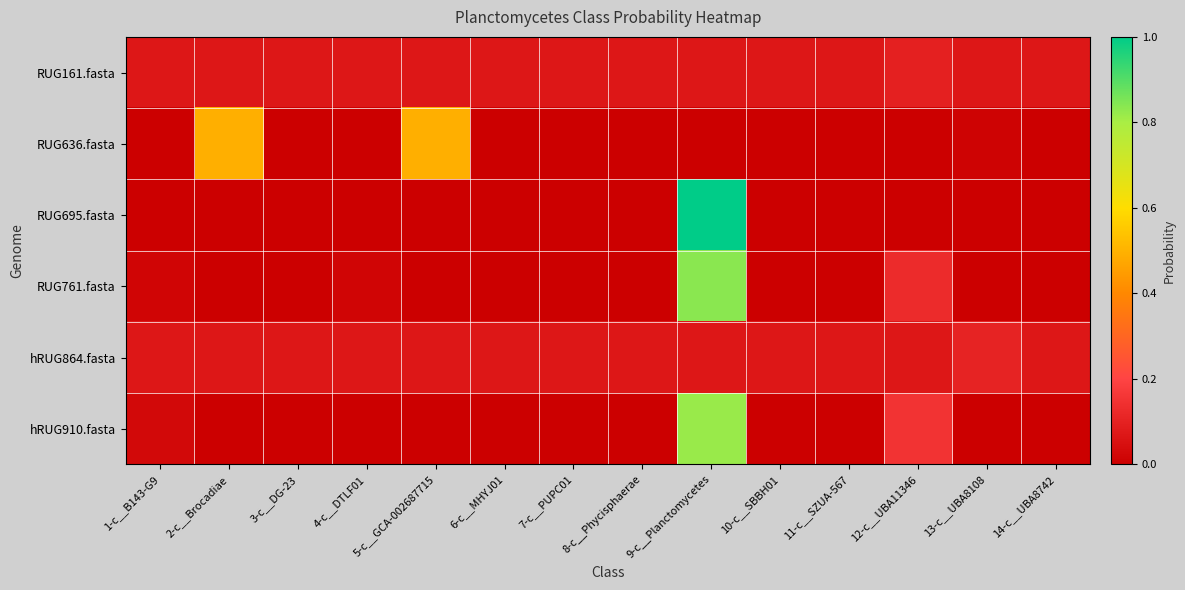

What is the difference between the highest and lowest values at 1-c__B143-G9?

0.1